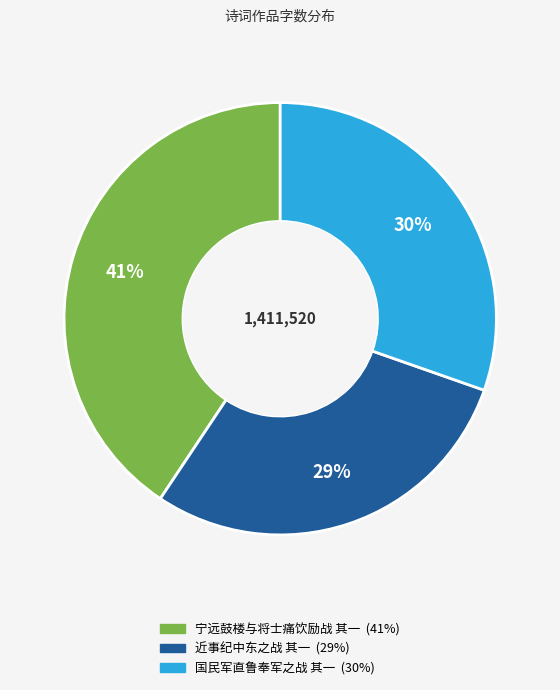

Rank the categories by value from highest to lowest.

宁远鼓楼与将士痛饮励战 其一, 国民军直鲁奉军之战 其一, 近事纪中东之战 其一